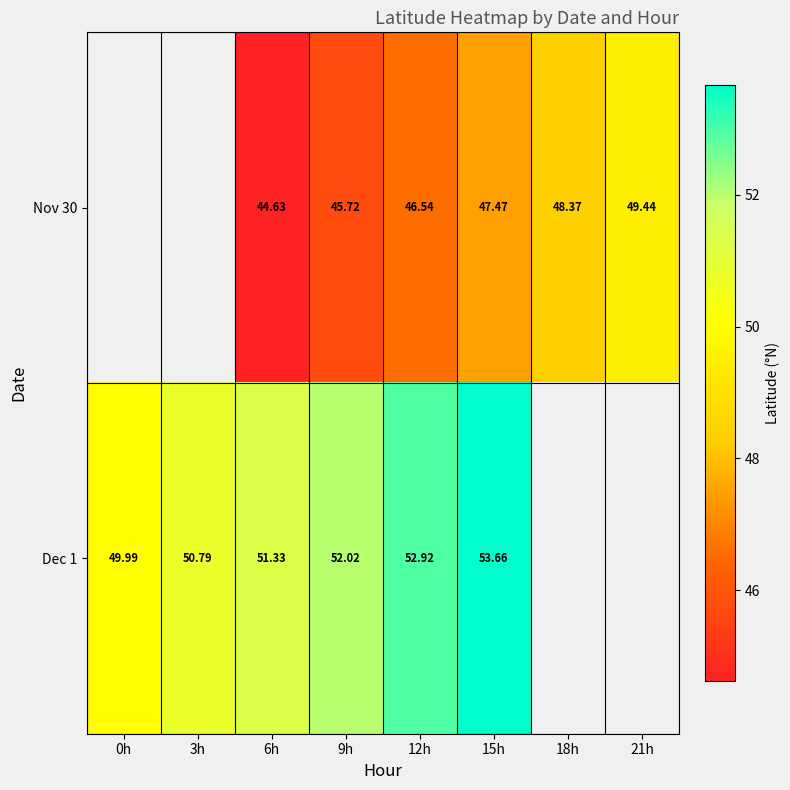

The value of Dec 1 at 9h is 11.7. True or false?

False